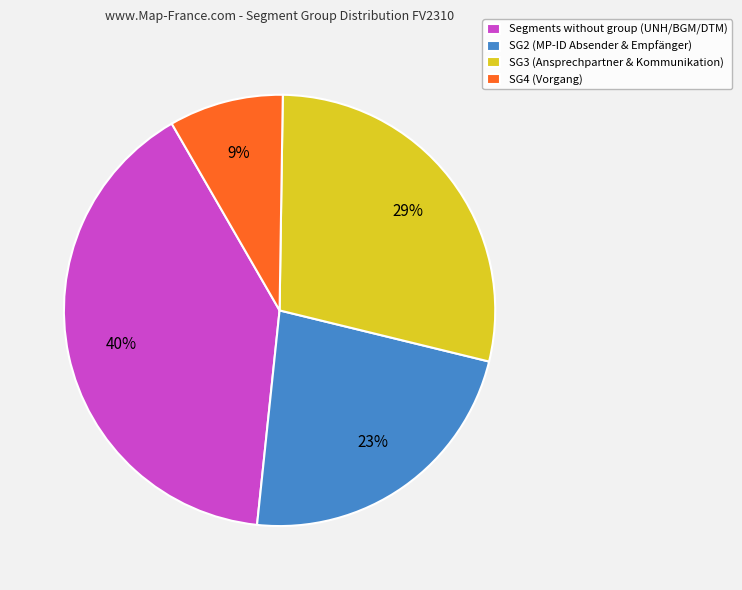

To the nearest percent, what is the difference between the largest and smallest slice percentages?

31%